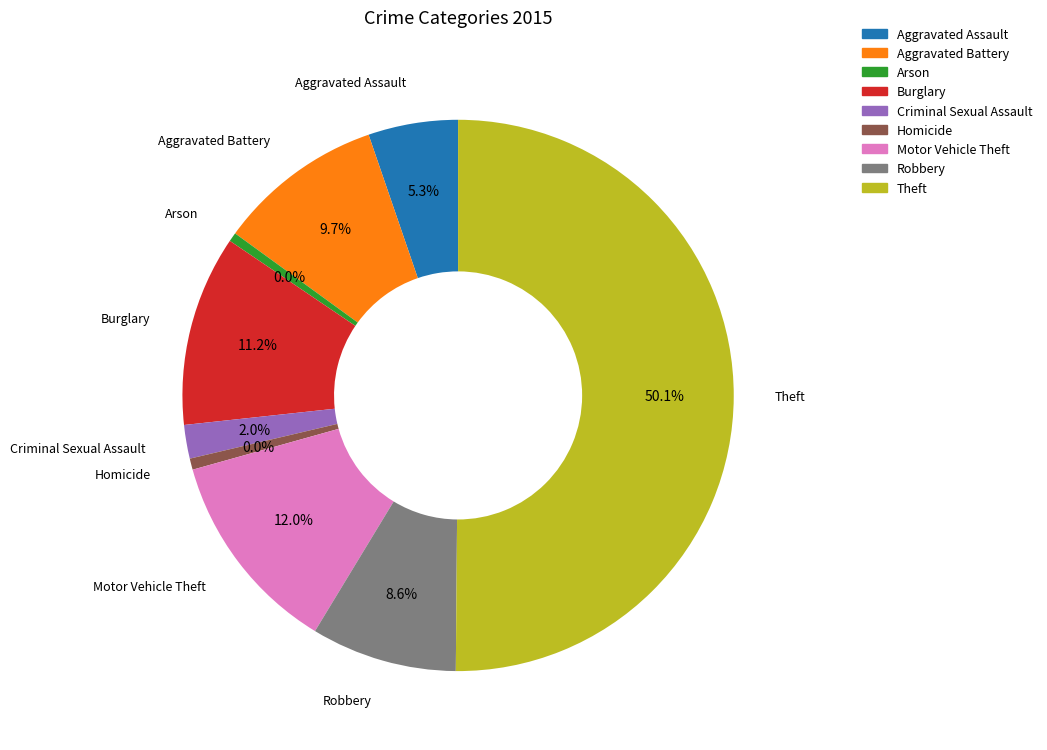

Which category accounts for the majority?

Theft